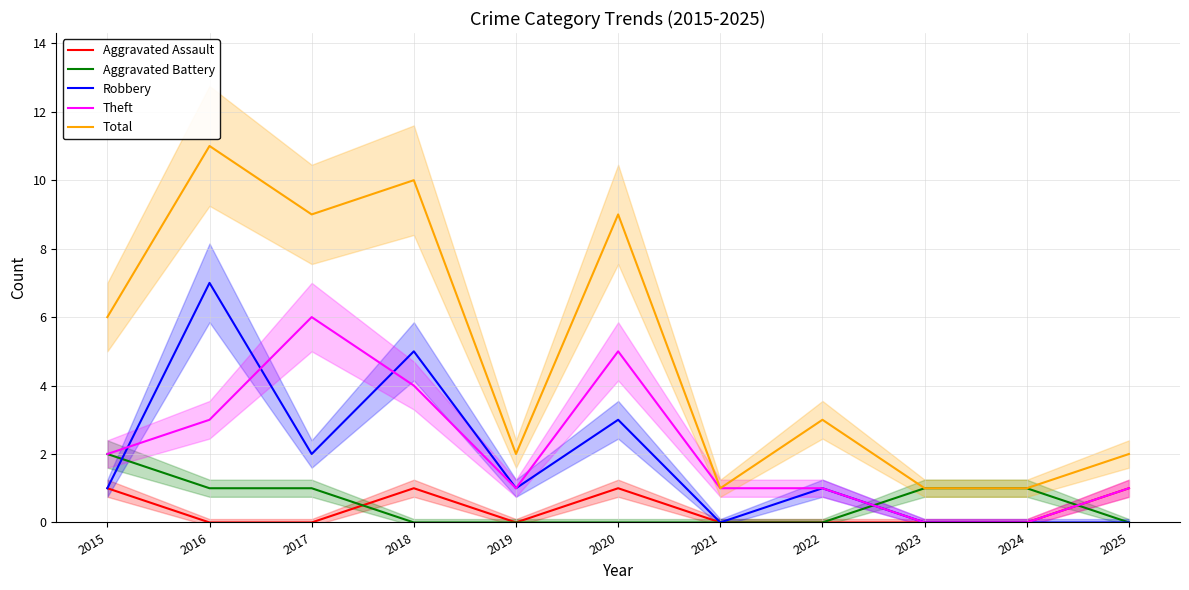

What is the difference between the Total values at 2019 and 2016?

9